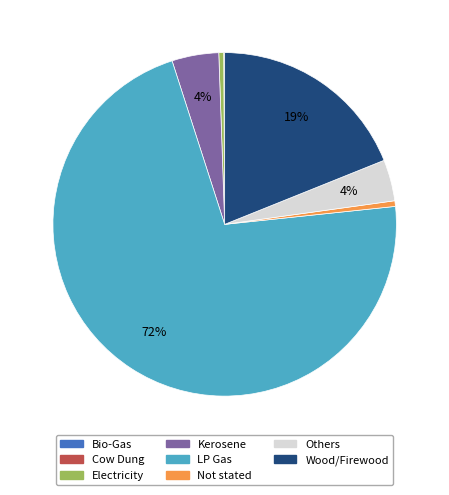

To the nearest percent, what portion does Not stated represent?

1%